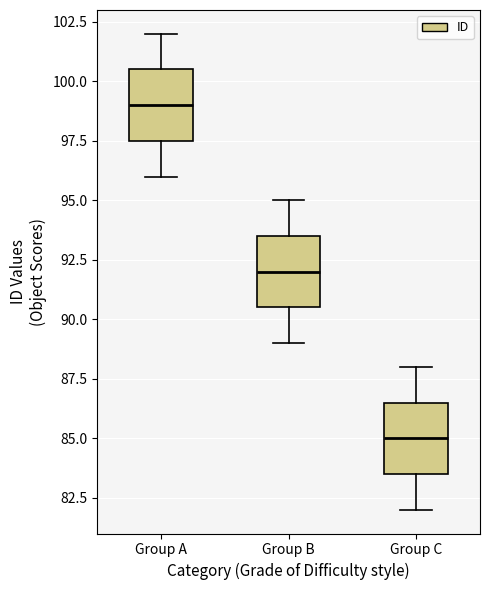

Reading left to right, read every box against the y-axis: the position of its median line, the range the box covers, and the ends of its whiskers. The values are not printed on the chart, so give them approximately, as read against the axis.

Group A: median 99.0, box 97.5 to 100.5, whiskers 96.0 to 102.0
Group B: median 92.0, box 90.5 to 93.5, whiskers 89.0 to 95.0
Group C: median 85.0, box 83.5 to 86.5, whiskers 82.0 to 88.0